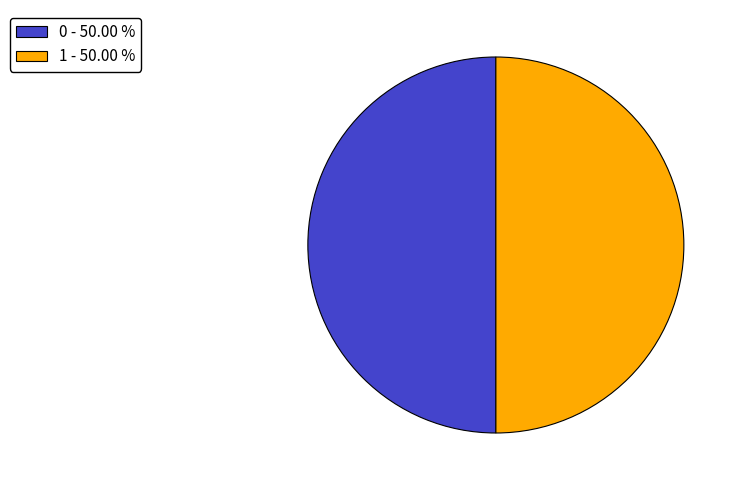

True or false: 1 accounts for 50% of the total.

True